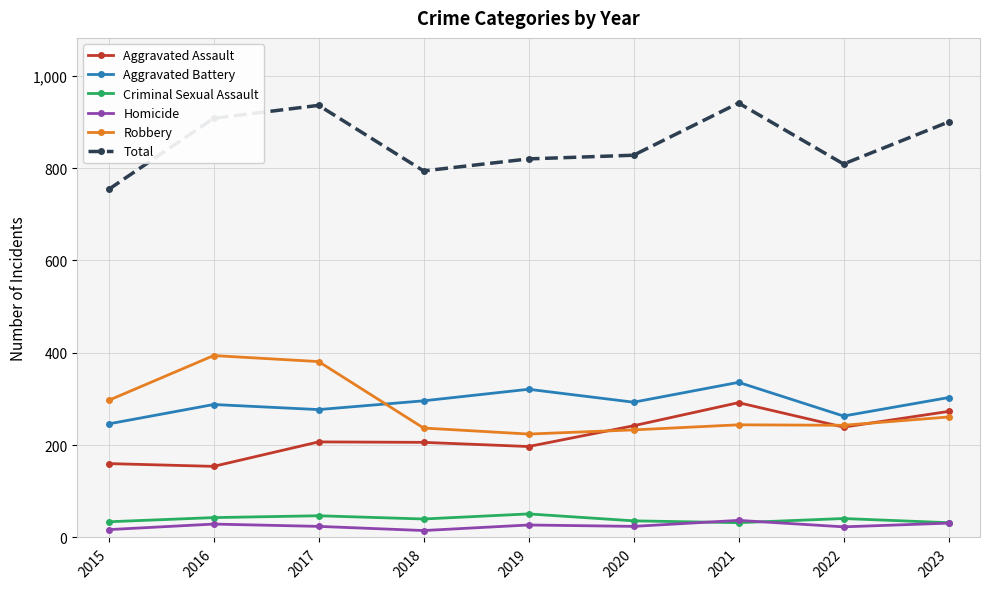

In Total, how many points are higher than both neighbors (excluding endpoints)?

2